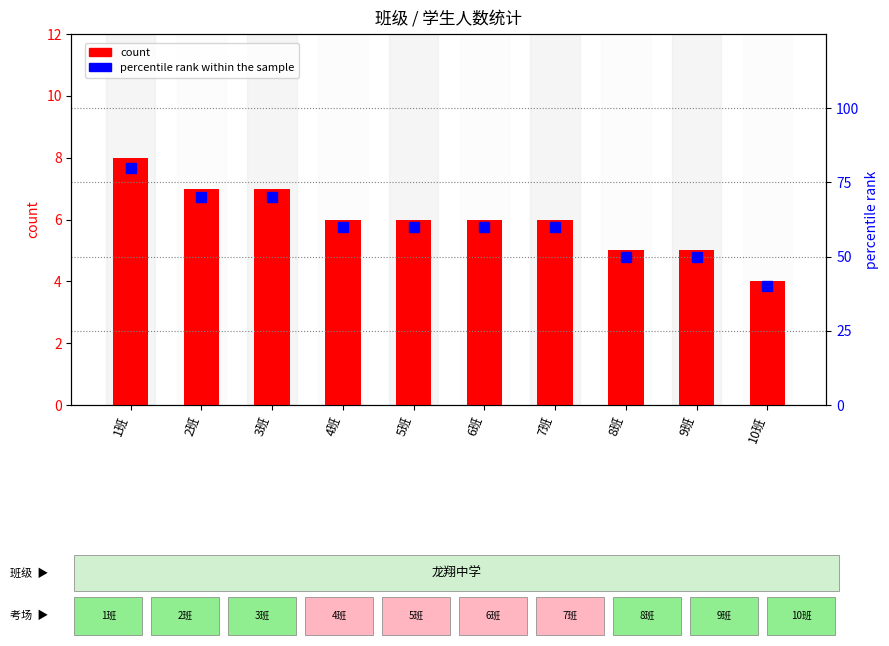

What are all the series names shown in the legend?

count, percentile rank within the sample